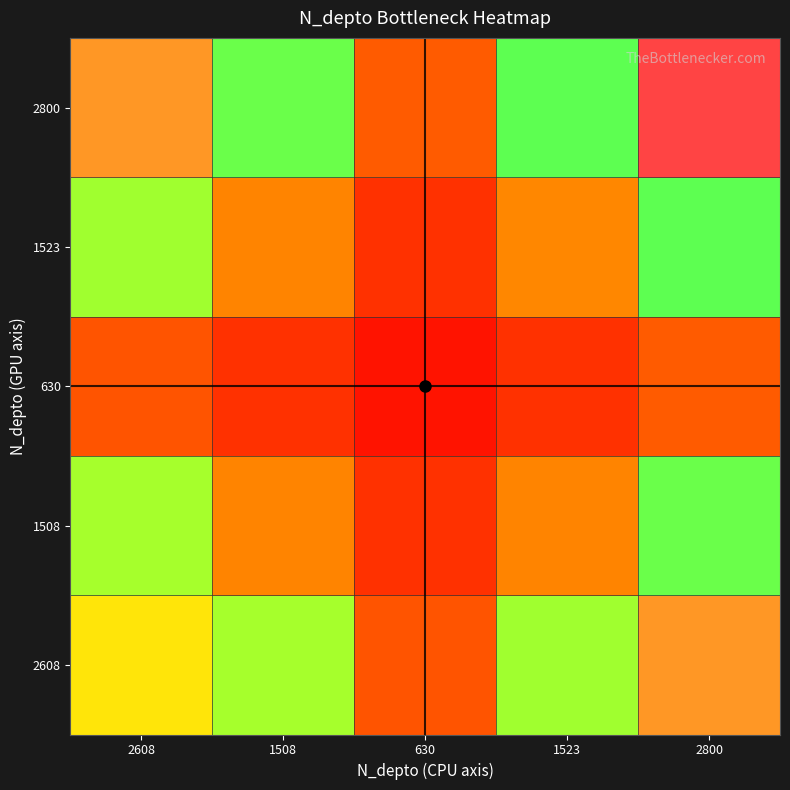

Between 1523 and 630, which is larger?

1523